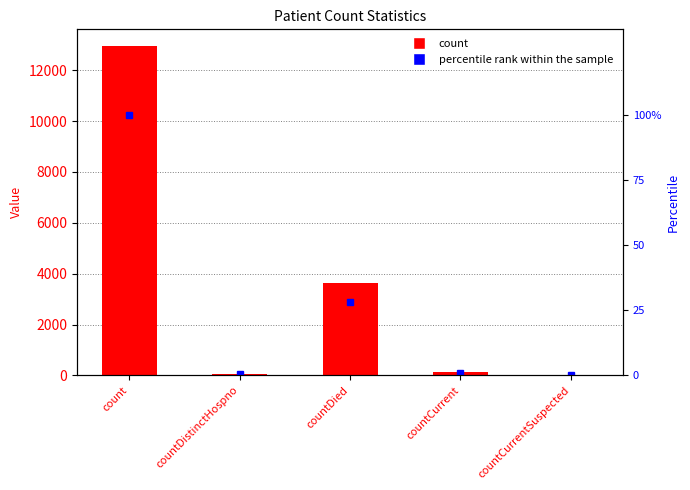

Which category has the lowest value in the count series?

countCurrentSuspected